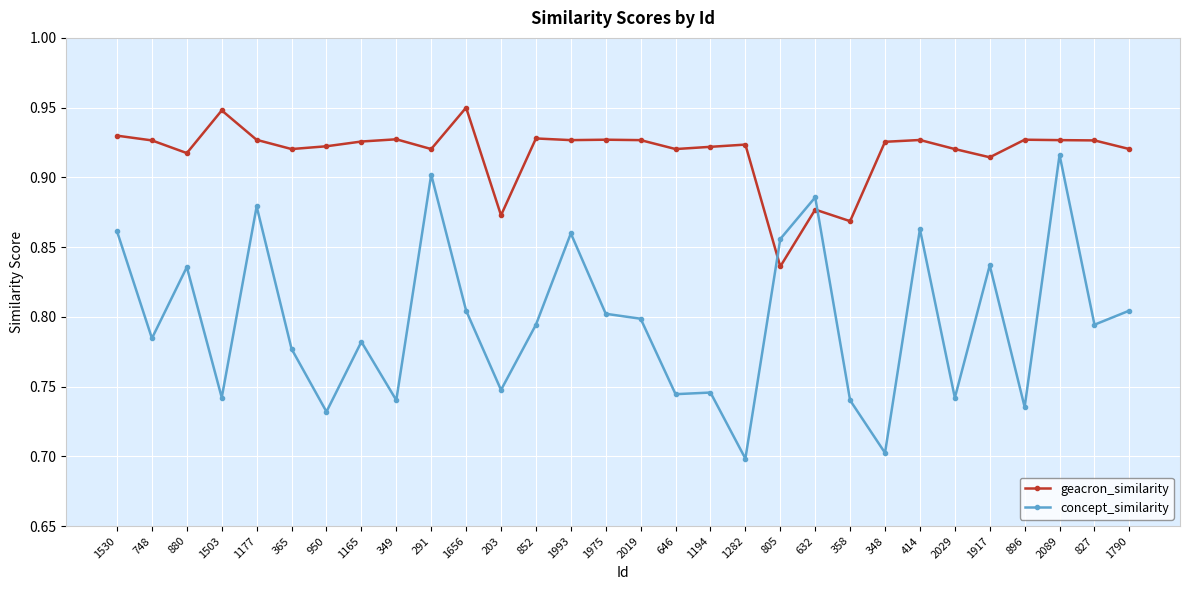

Rank the series by their average value, from lowest to highest.

concept_similarity, geacron_similarity